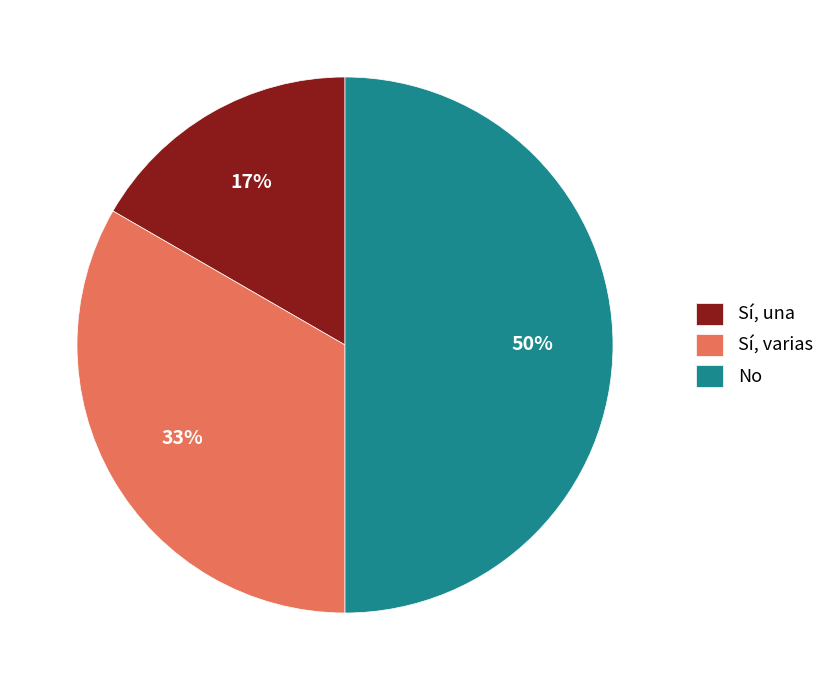

Is the sum of No and Sí, una greater than half?

Yes